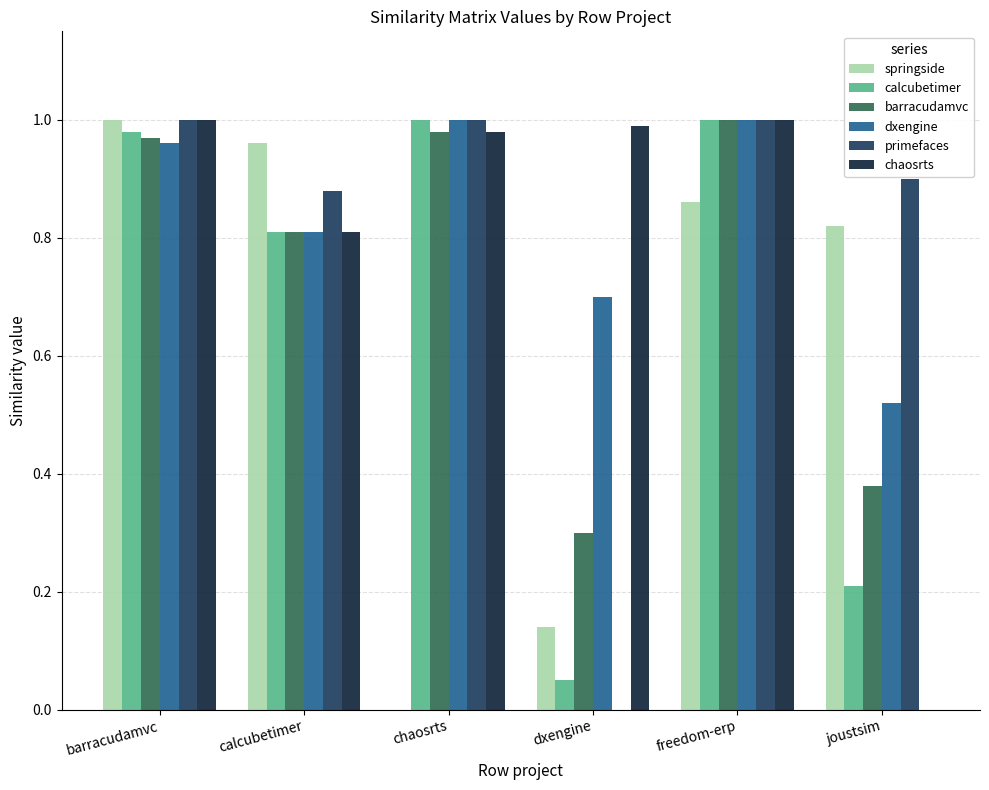

Is the value of barracudamvc at joustsim greater than the value of dxengine at dxengine?

No